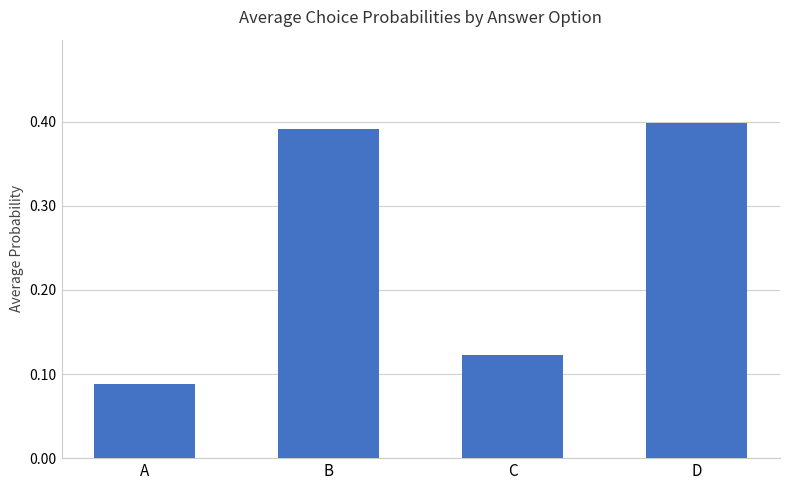

At which category does the chart reach its minimum across all series?

A